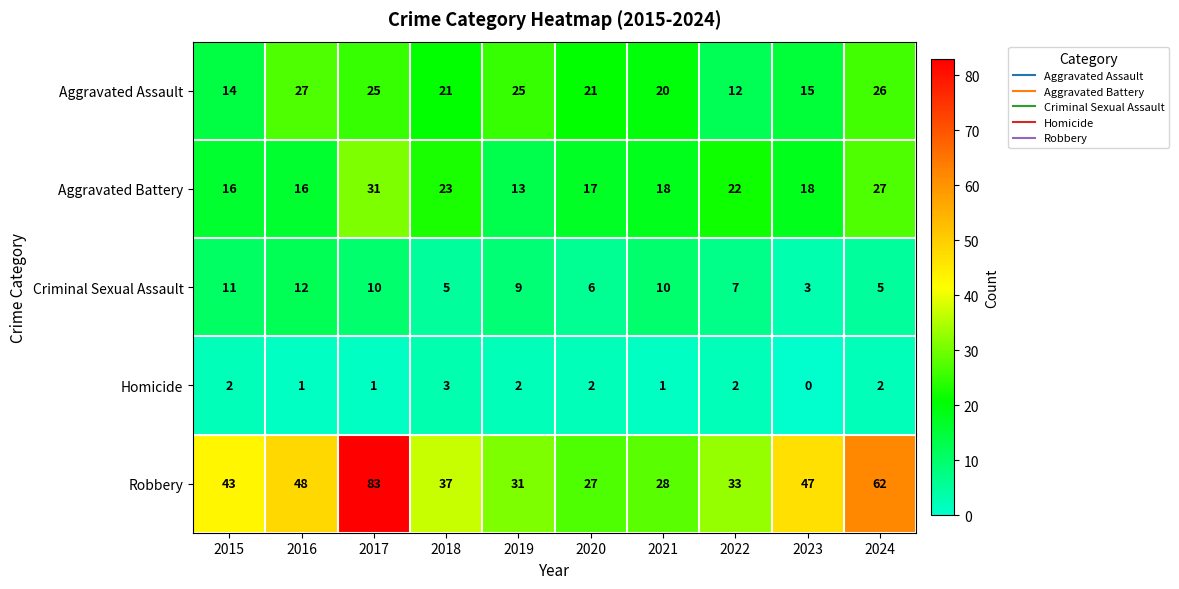

What is the sum of the Aggravated Battery values at 2018 and 2016?

39